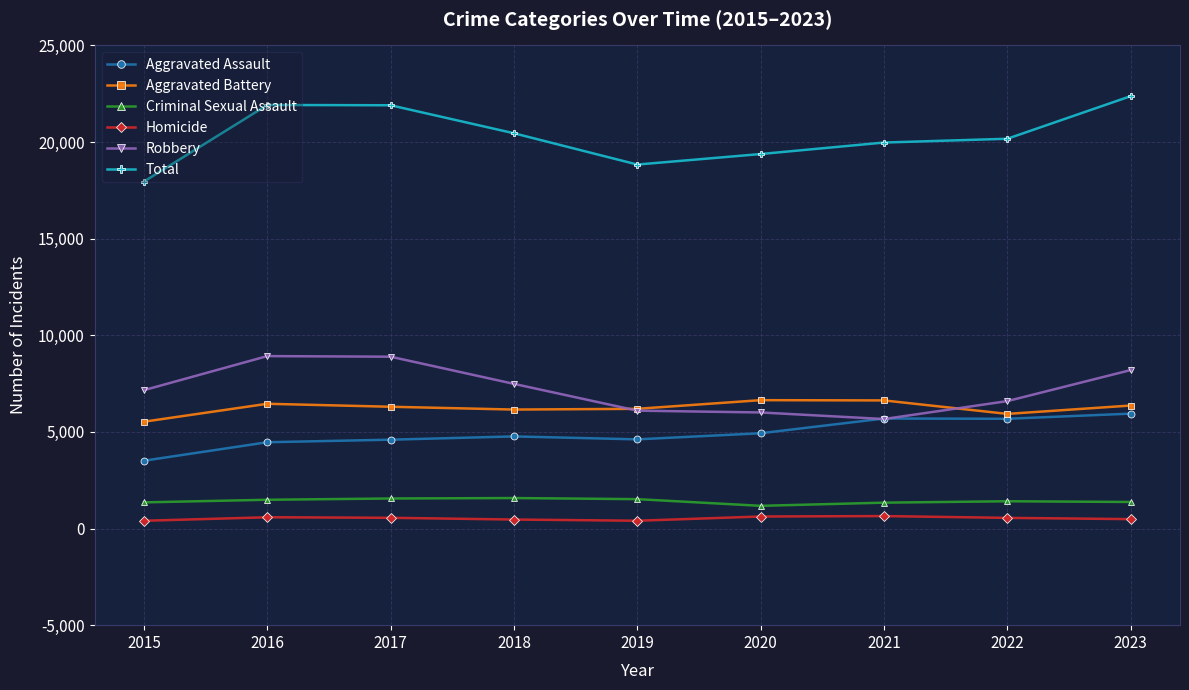

Is the value of Homicide at 2020 greater than the value of Aggravated Battery at 2017?

No